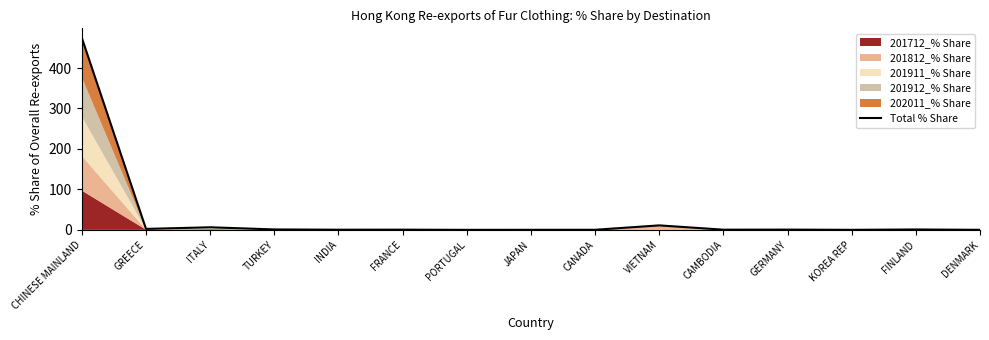

Where is the first local minimum?

GREECE